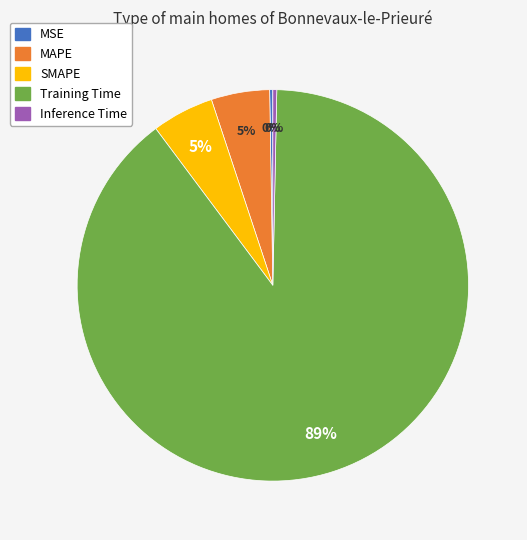

To the nearest percent, what is the average slice percentage?

20%